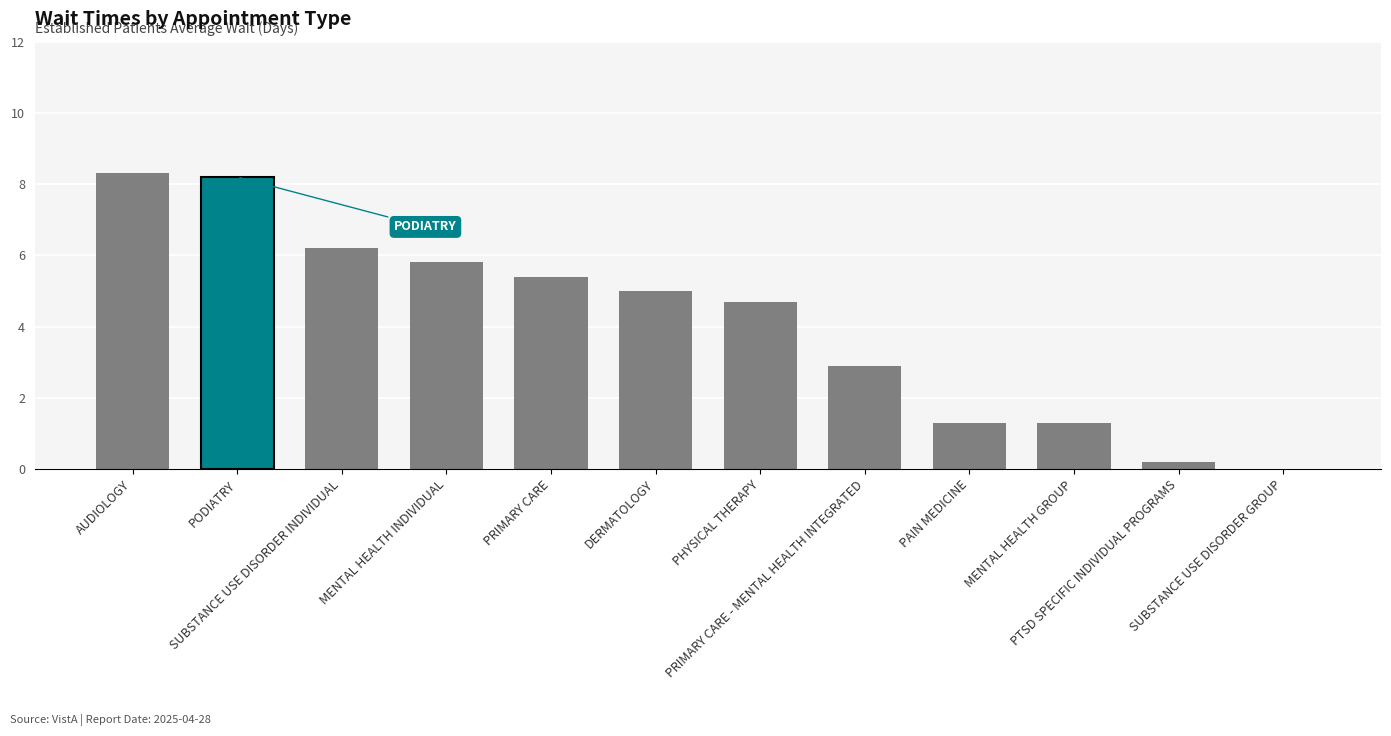

What is the greatest value displayed?

8.3